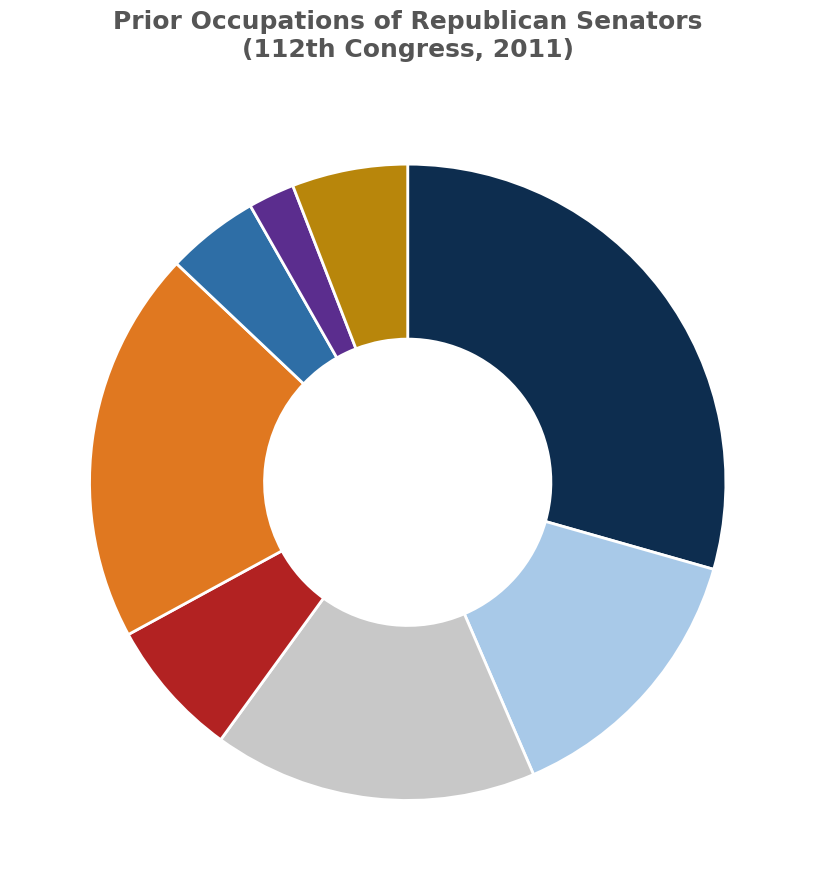

Is there a majority slice in this chart?

No